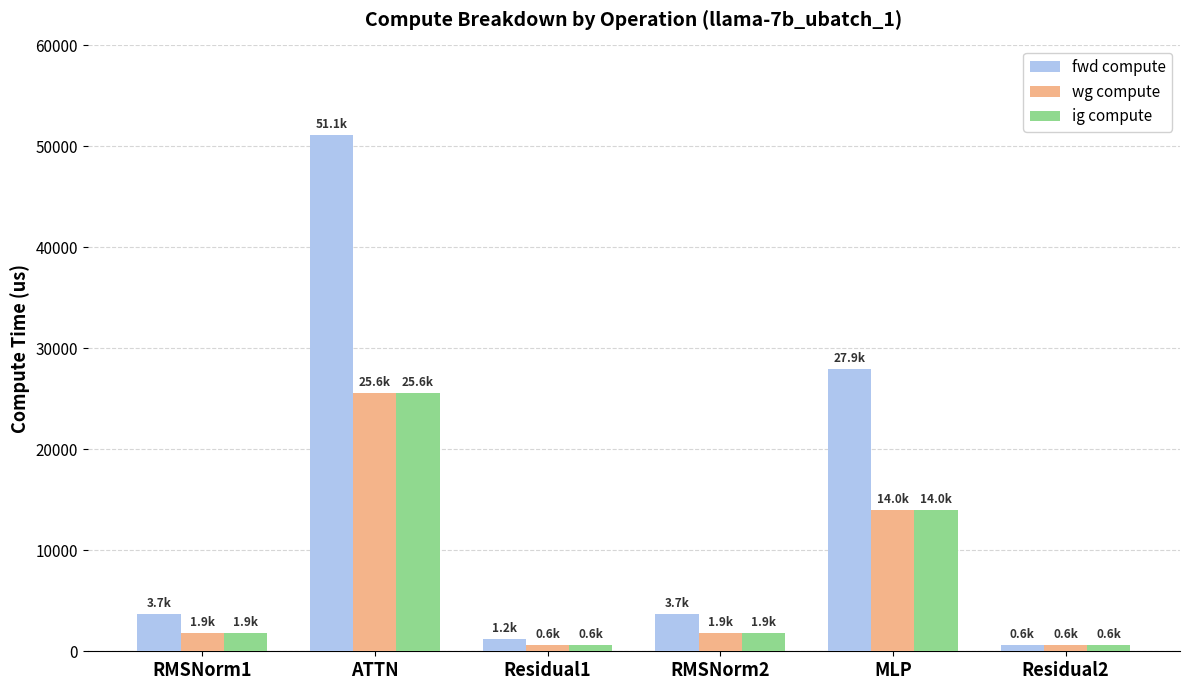

What is the approximate value of fwd compute at RMSNorm1?

3709.2